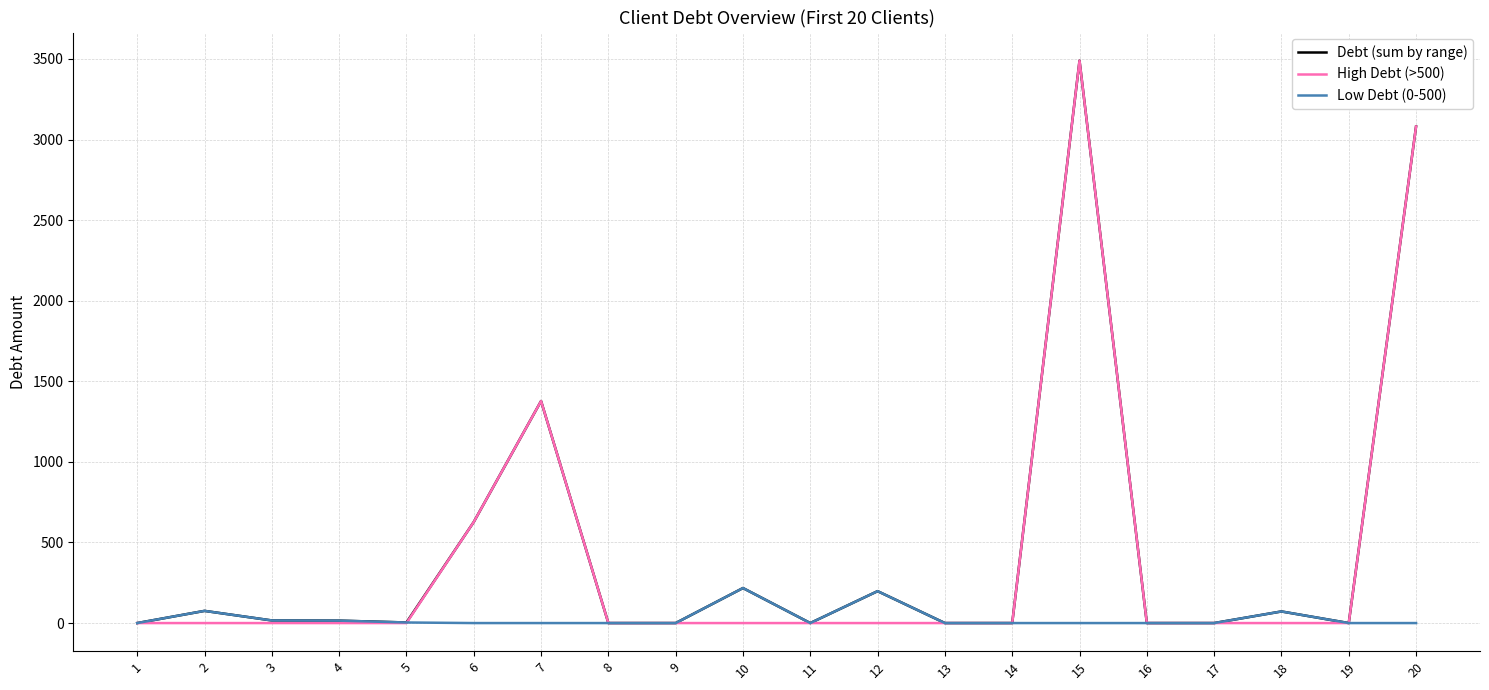

What is the sum of all High Debt (>500) values?

8574.7